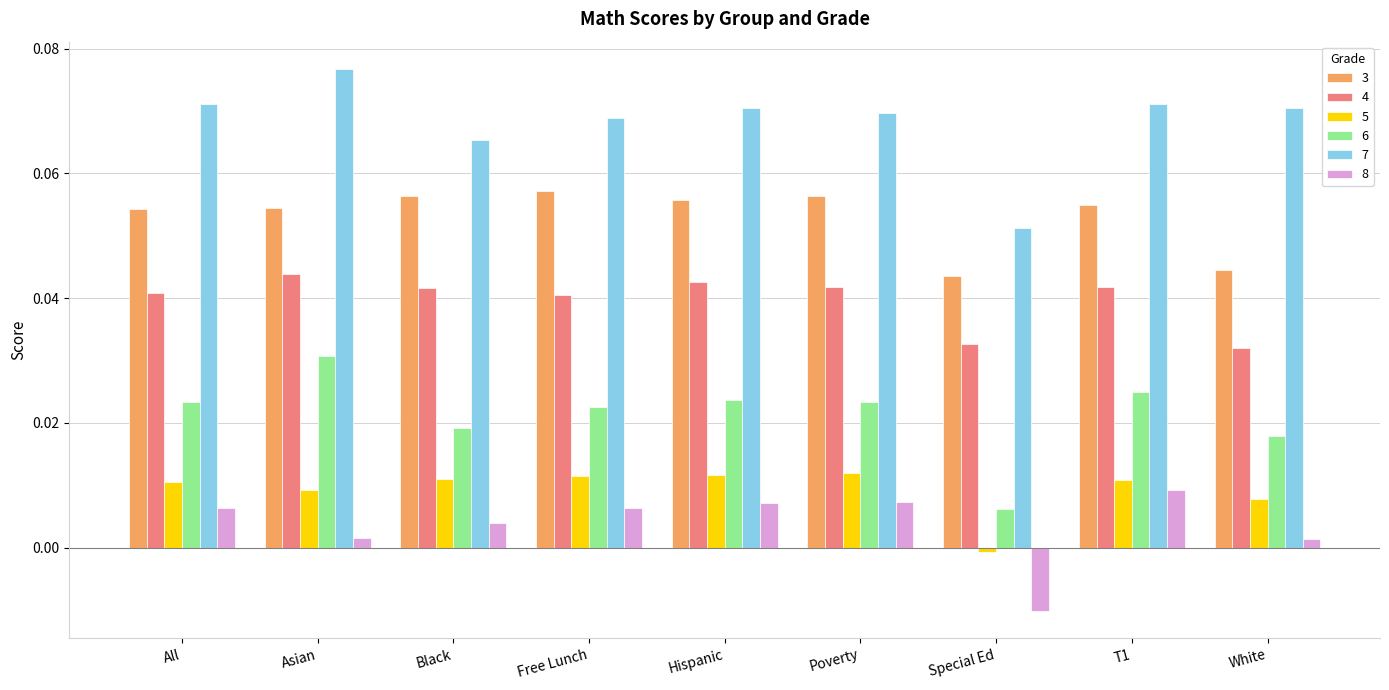

Which series has the largest total across all categories?

7